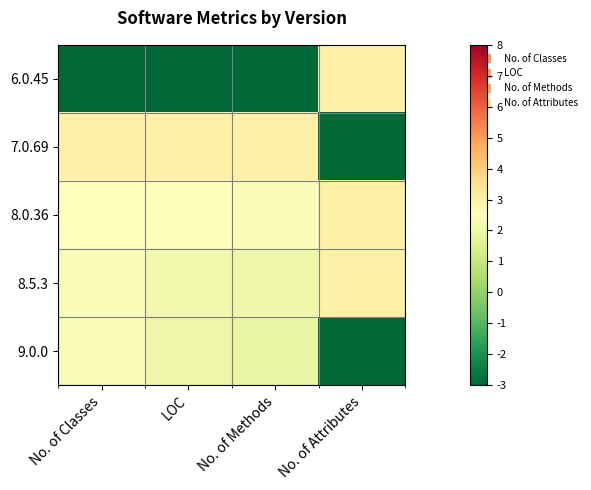

Rank the series at LOC from highest to lowest value.

7.0.69, 8.0.36, 8.5.3, 9.0.0, 6.0.45